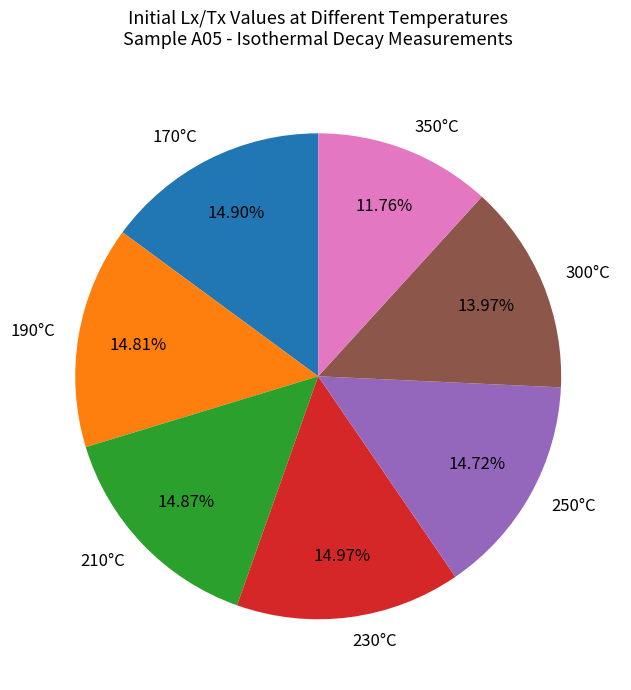

How many segments does this pie chart have?

7